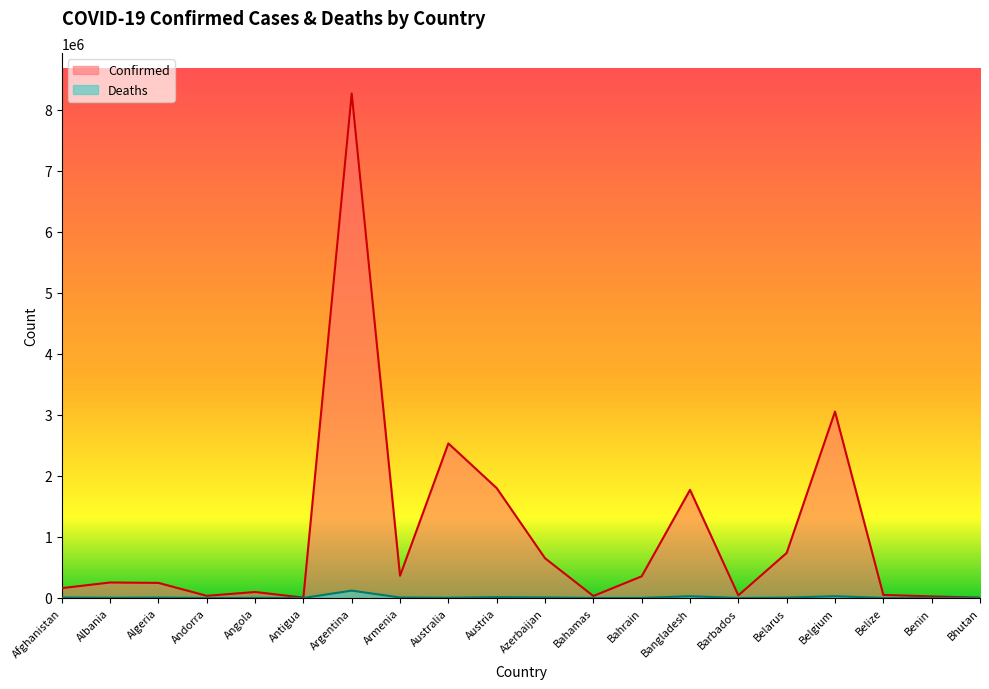

The Deaths series shows 11828 at Afghanistan. True or false?

False